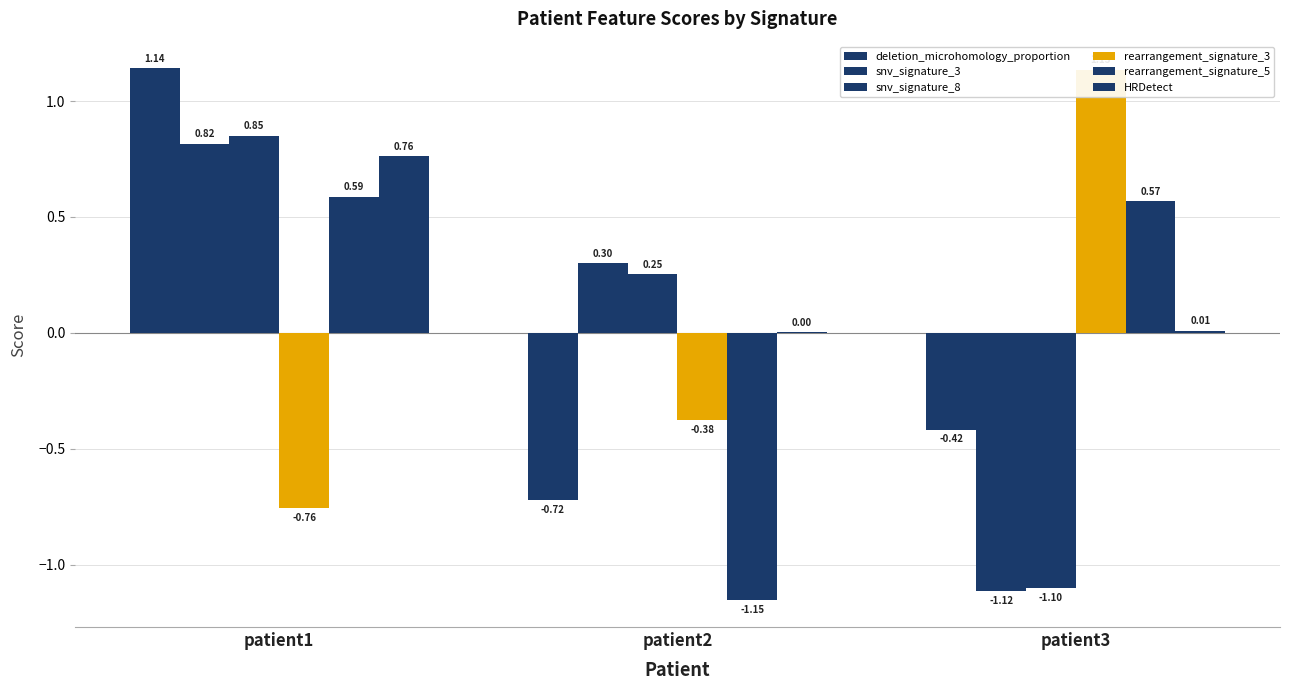

What is the smallest value displayed?

-1.2